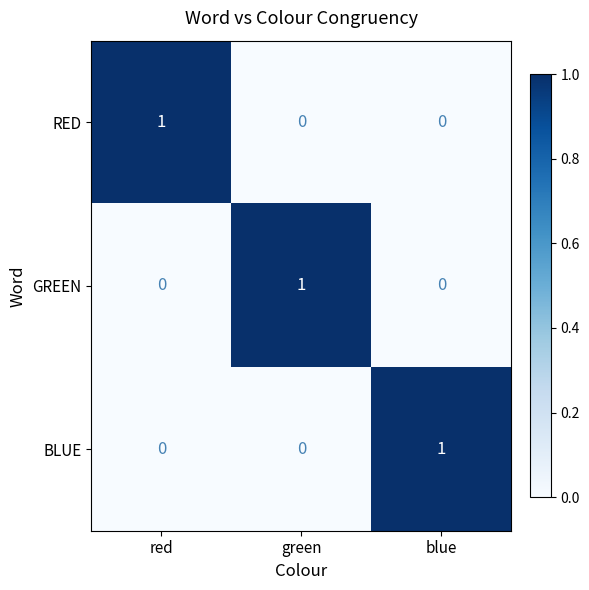

The value of GREEN at green is 1. True or false?

True